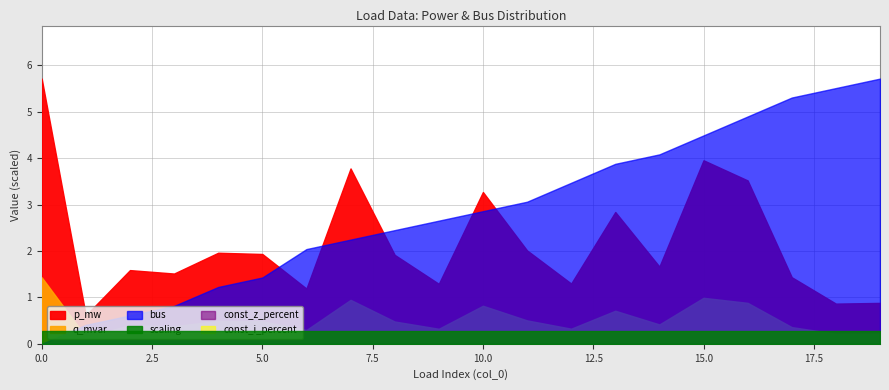

List the labels in order of const_i_percent value, smallest first.

0, 1, 2, 3, 4, 5, 6, 7, 8, 9, 10, 11, 12, 13, 14, 15, 16, 17, 18, 19